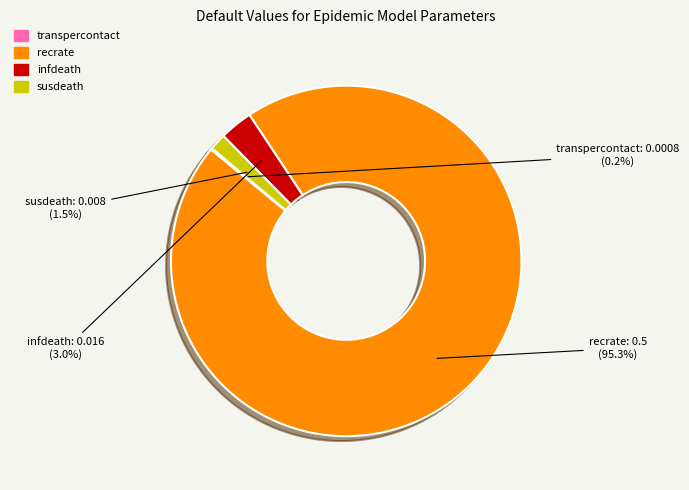

Combined, what portion of the pie is recrate and susdeath?

96.8%